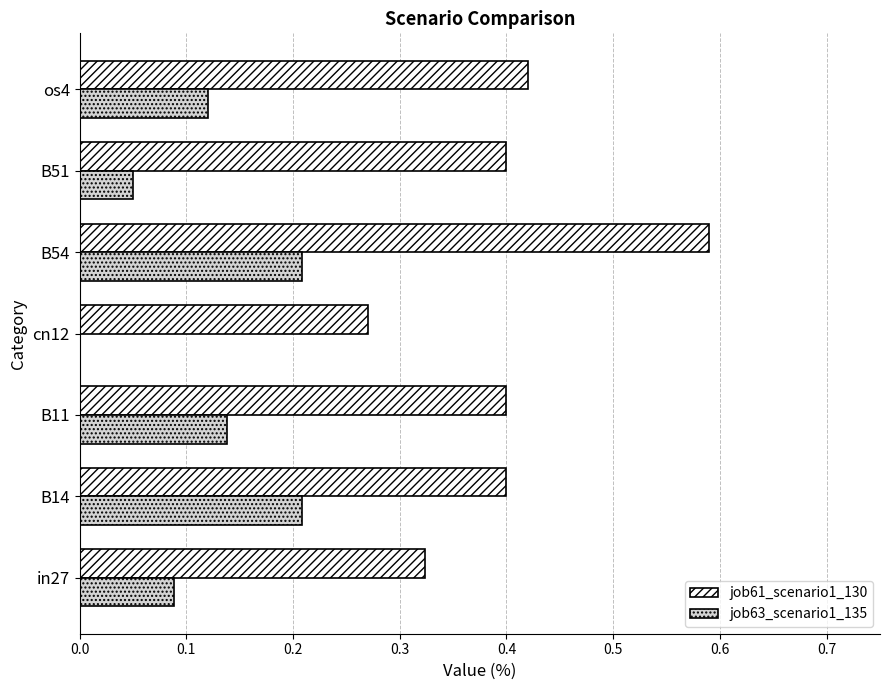

What is the sum of all job61_scenario1_130 values?

2.8